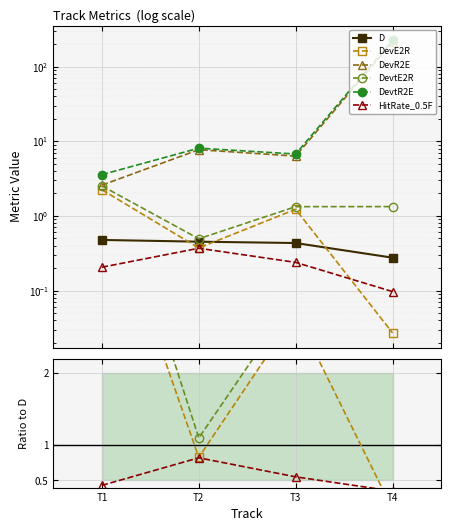

True or false: DevtE2R and HitRate_0.5F intersect in this chart.

False